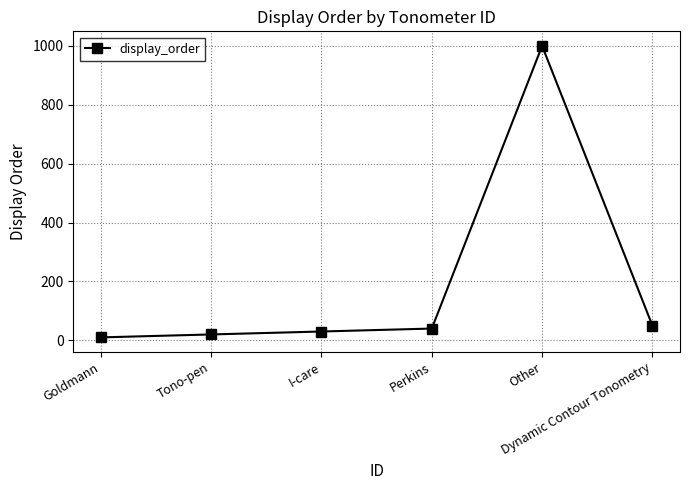

Reading left to right, what are all the values shown in this chart?

Goldmann=10	Tono-pen=20	I-care=30	Perkins=40	Other=1000	Dynamic Contour Tonometry=50